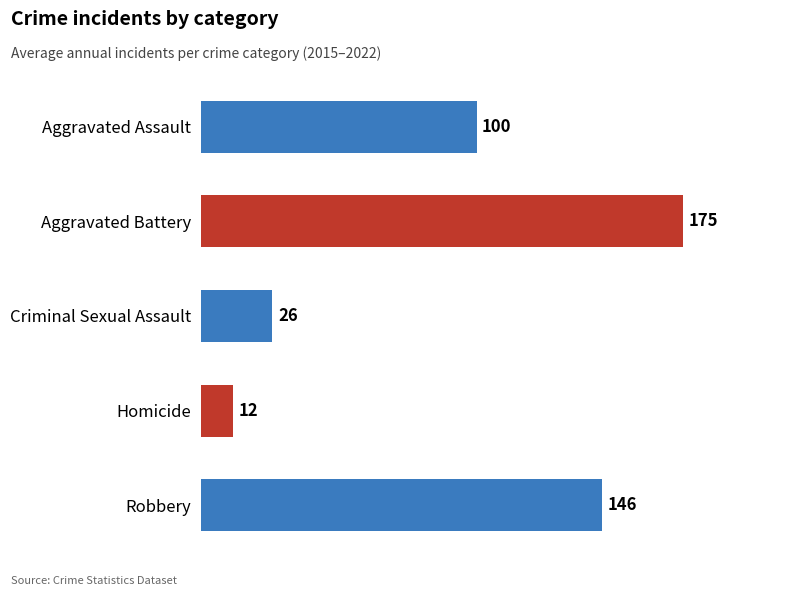

Which series has the largest range (max minus min)?

Robbery